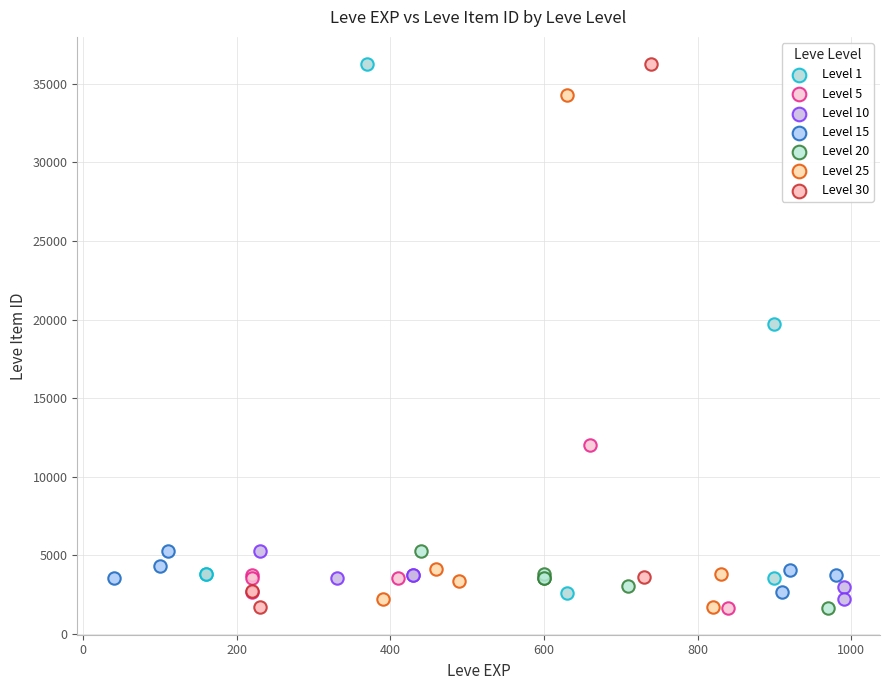

What are all the series names shown in the legend?

Level 1, Level 5, Level 10, Level 15, Level 20, Level 25, Level 30